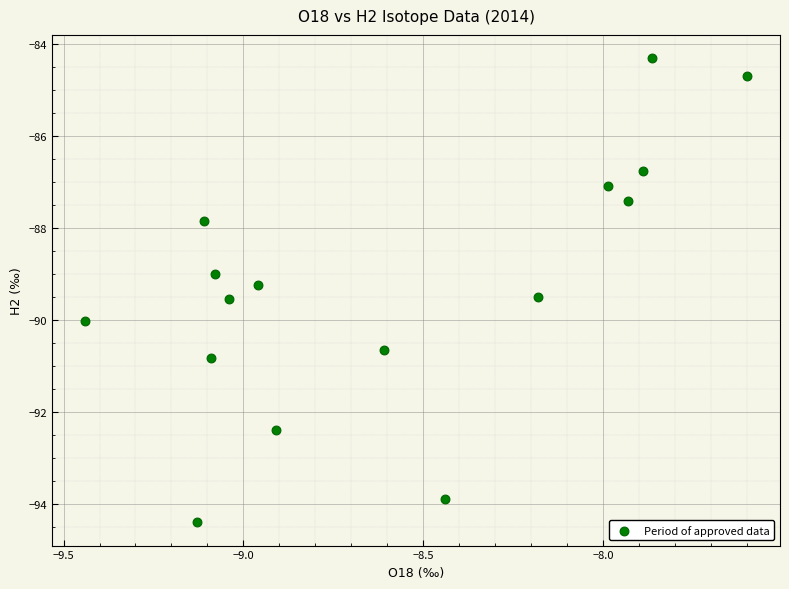

What is the range of Y values (max minus min)?

10.1